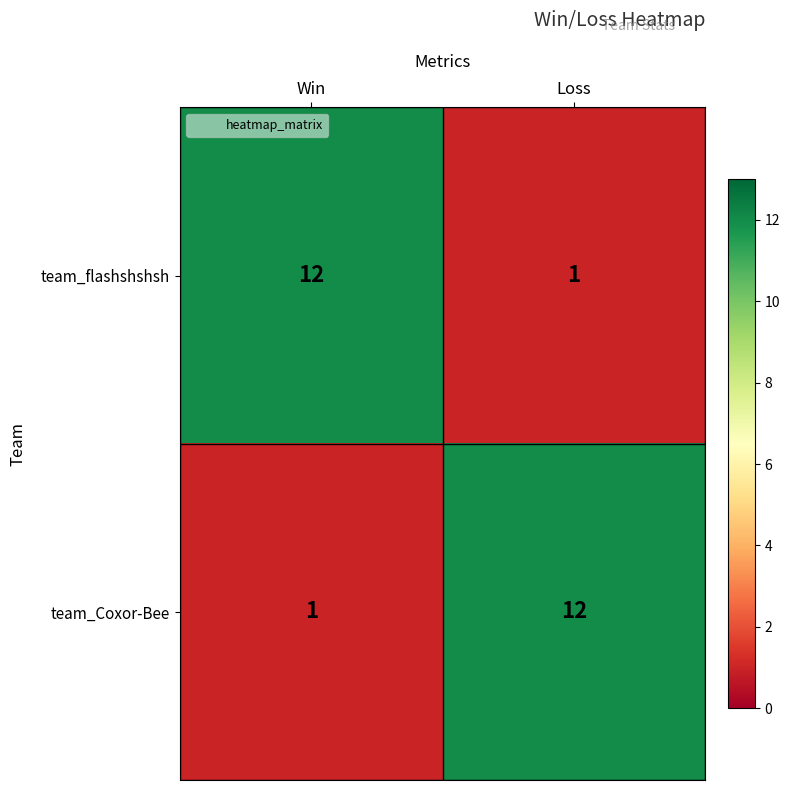

What is the sum of all team_Coxor-Bee values?

13